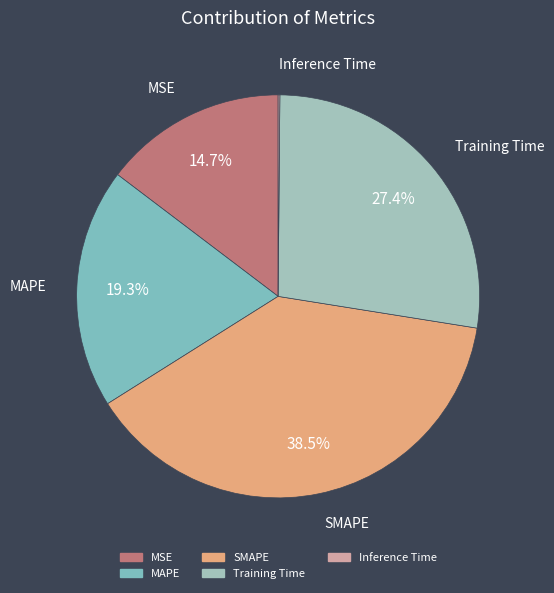

What percentage do MAPE and SMAPE together represent?

57.8%